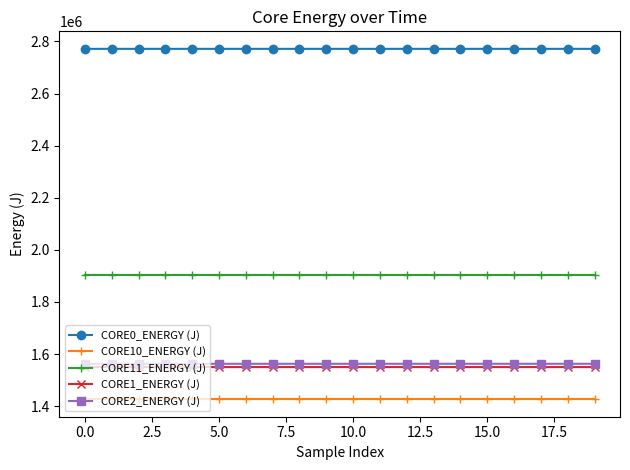

What is the maximum value shown in the chart?

2771726.4